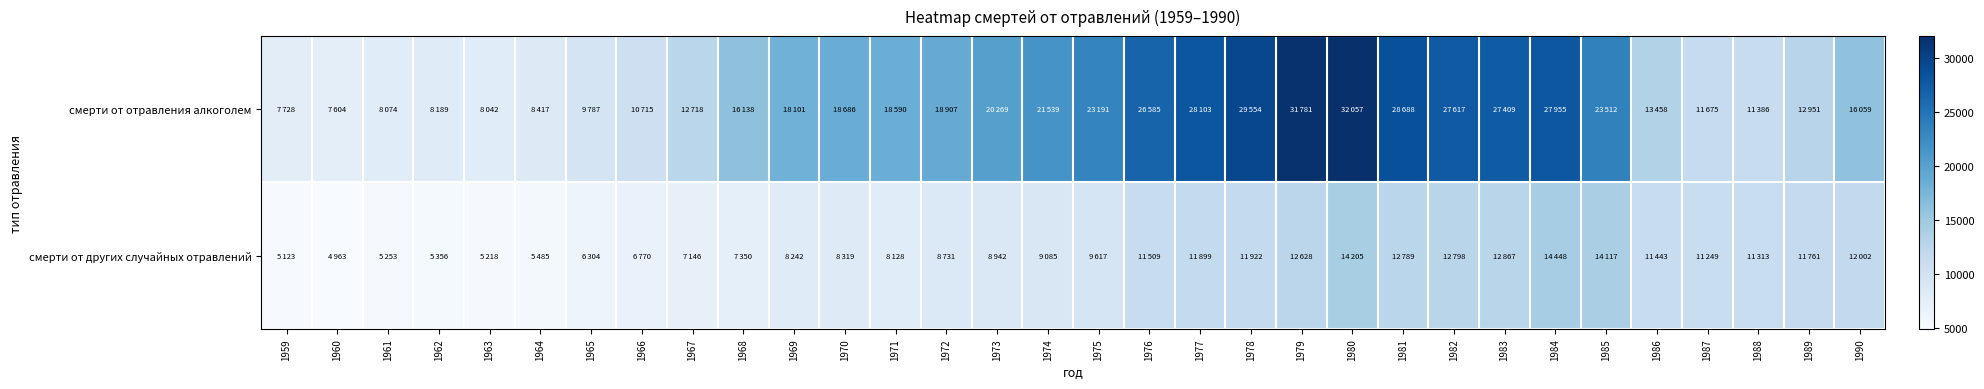

Reading right to left, list all the values displayed in this chart.

смерти от отравления алкоголем: 1990=16059	1989=12951	1988=11386	1987=11675	1986=13458	1985=23512	1984=27955	1983=27409	1982=27617	1981=28688	1980=32057	1979=31781	1978=29554	1977=28103	1976=26585	1975=23191	1974=21539	1973=20269	1972=18907	1971=18590	1970=18686	1969=18101	1968=16138	1967=12718	1966=10715	1965=9787	1964=8417	1963=8042	1962=8189	1961=8074	1960=7604	1959=7728
смерти от других случайных отравлений: 1990=12002	1989=11761	1988=11313	1987=11249	1986=11443	1985=14117	1984=14448	1983=12867	1982=12798	1981=12789	1980=14205	1979=12628	1978=11922	1977=11899	1976=11509	1975=9617	1974=9085	1973=8942	1972=8731	1971=8128	1970=8319	1969=8242	1968=7350	1967=7146	1966=6770	1965=6304	1964=5485	1963=5218	1962=5356	1961=5253	1960=4963	1959=5123